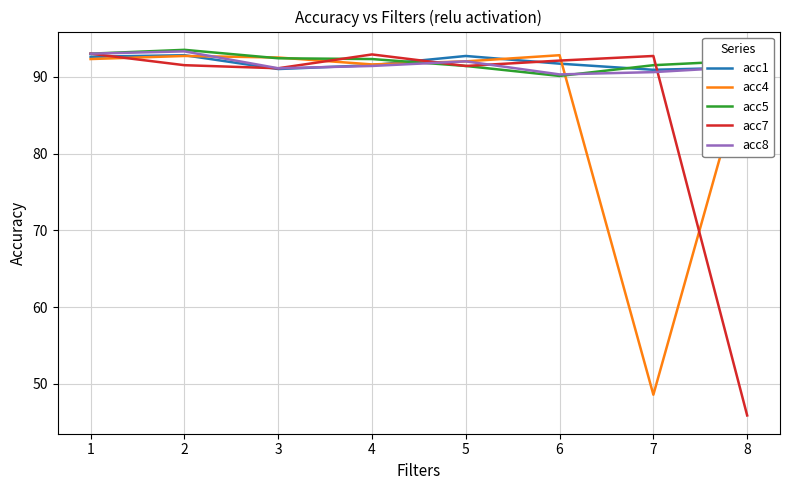

What is the smallest value displayed?

45.9